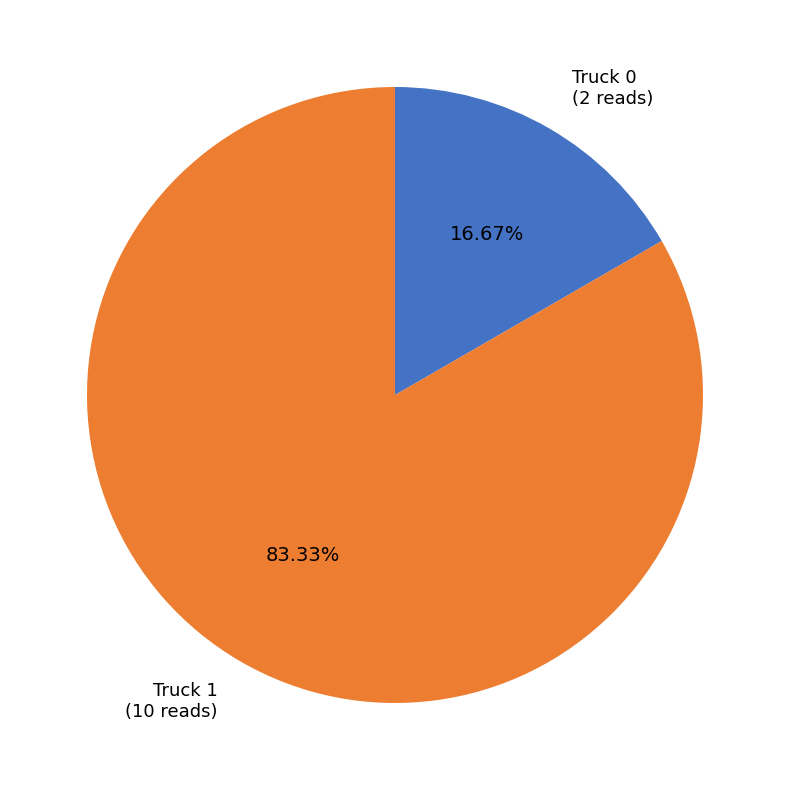

Rank the categories by value from highest to lowest.

Truck 1, Truck 0